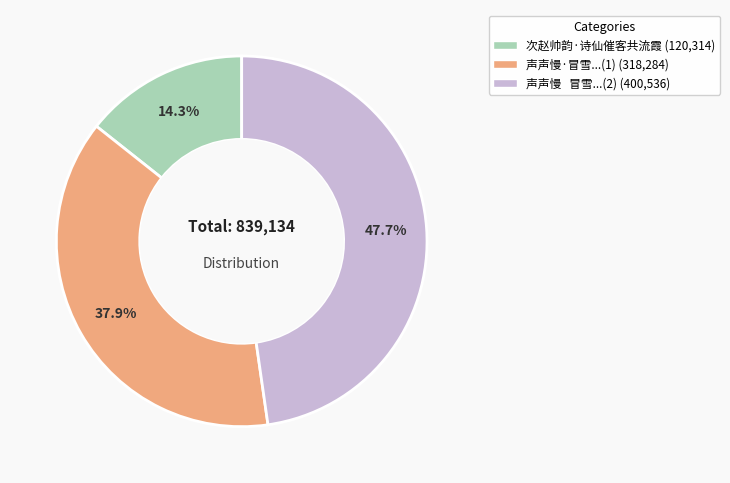

To the nearest percent, what is the average slice percentage?

33%